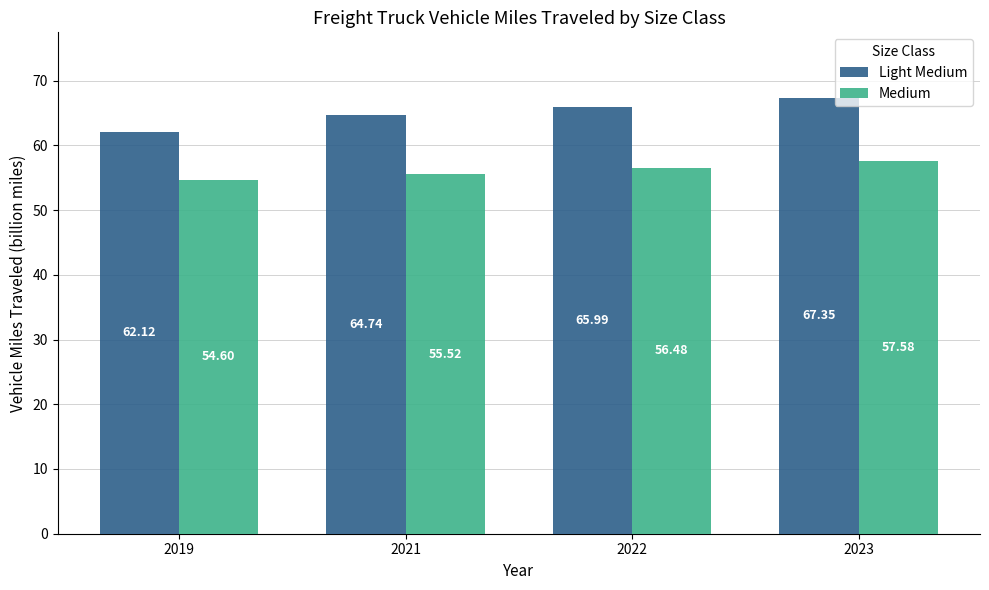

The value of Light Medium at 2019 is 25.9. True or false?

False